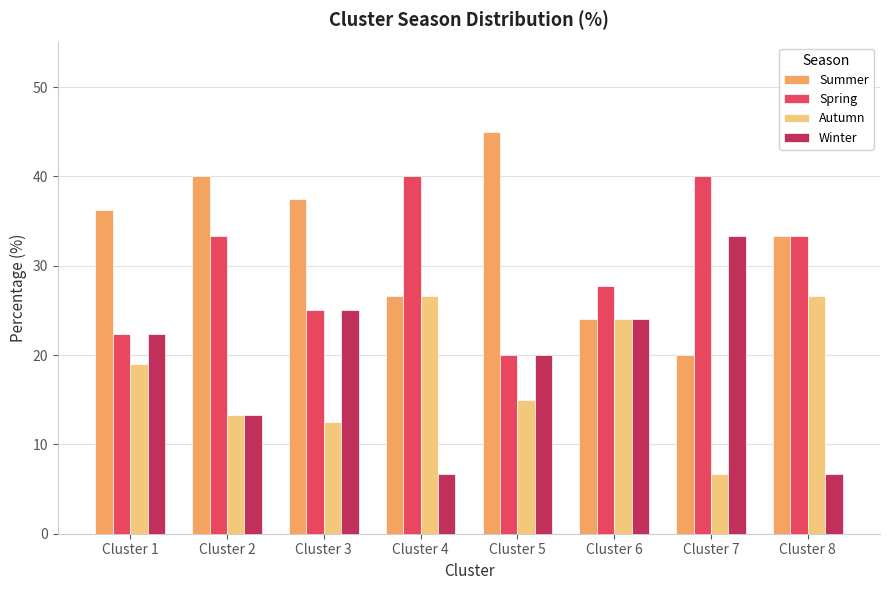

Read the Spring value at Cluster 3.

25.0